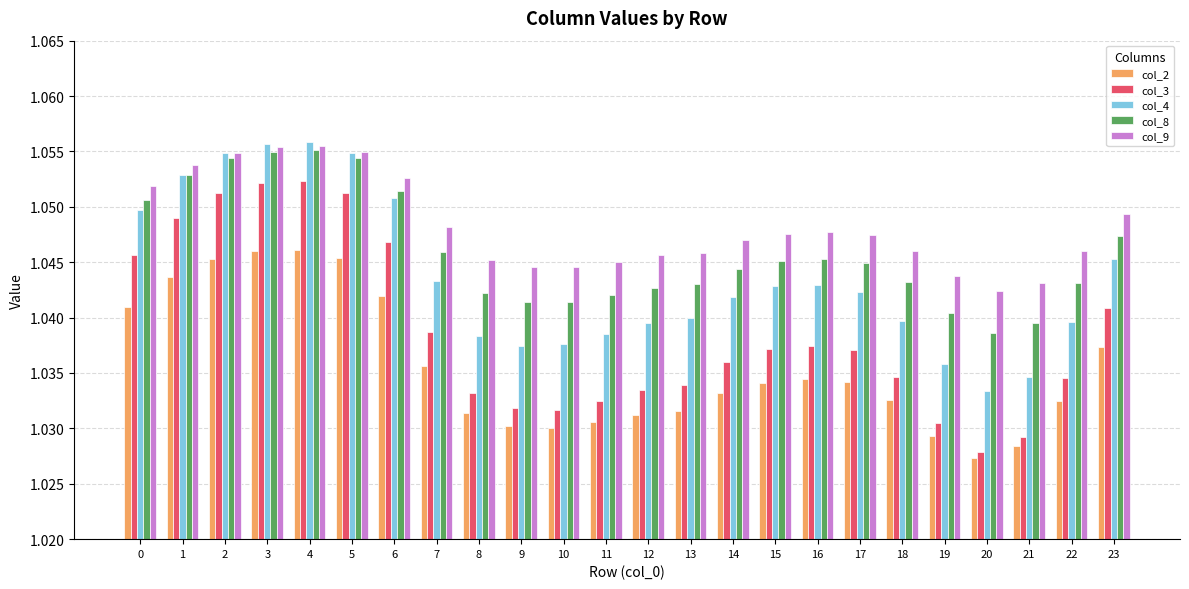

Rank the series at 7 from lowest to highest value.

col_2, col_3, col_4, col_8, col_9